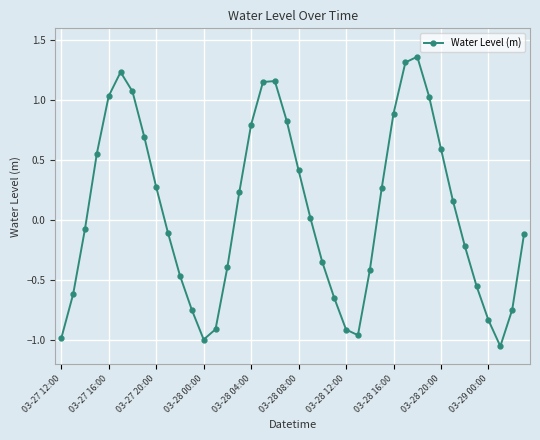

What is the value of the 29th point from the left?

0.9